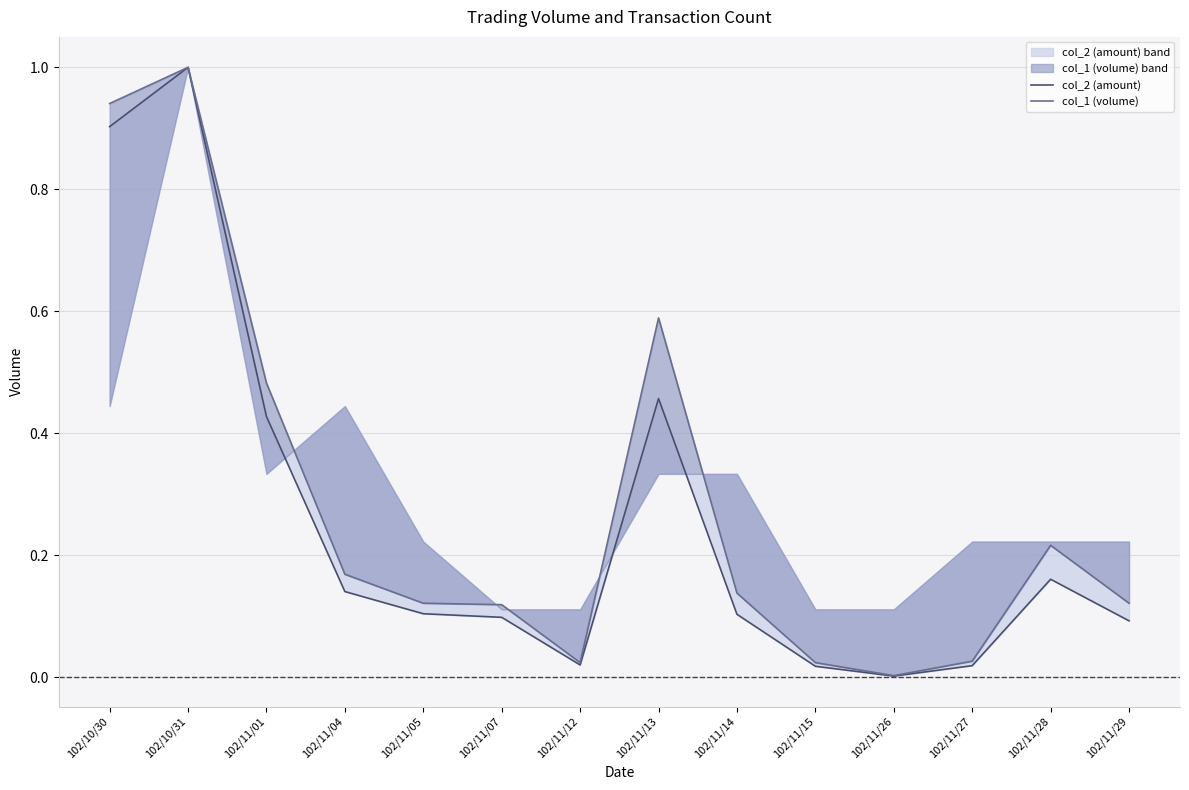

What are all the series names shown in the legend?

col_2 (amount), col_1 (volume)